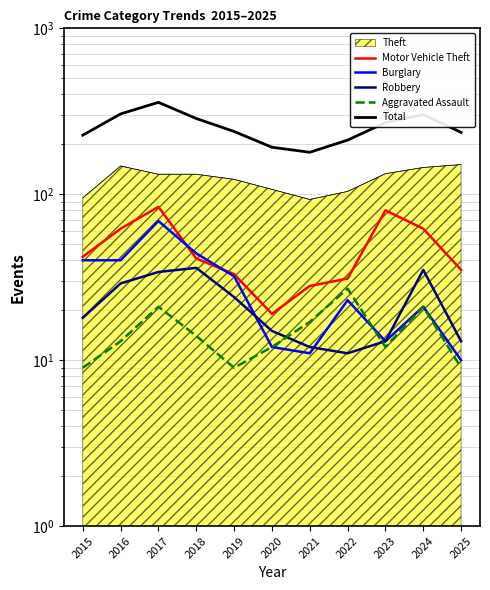

True or false: Aggravated Assault has a value of 16 at 2023.

False